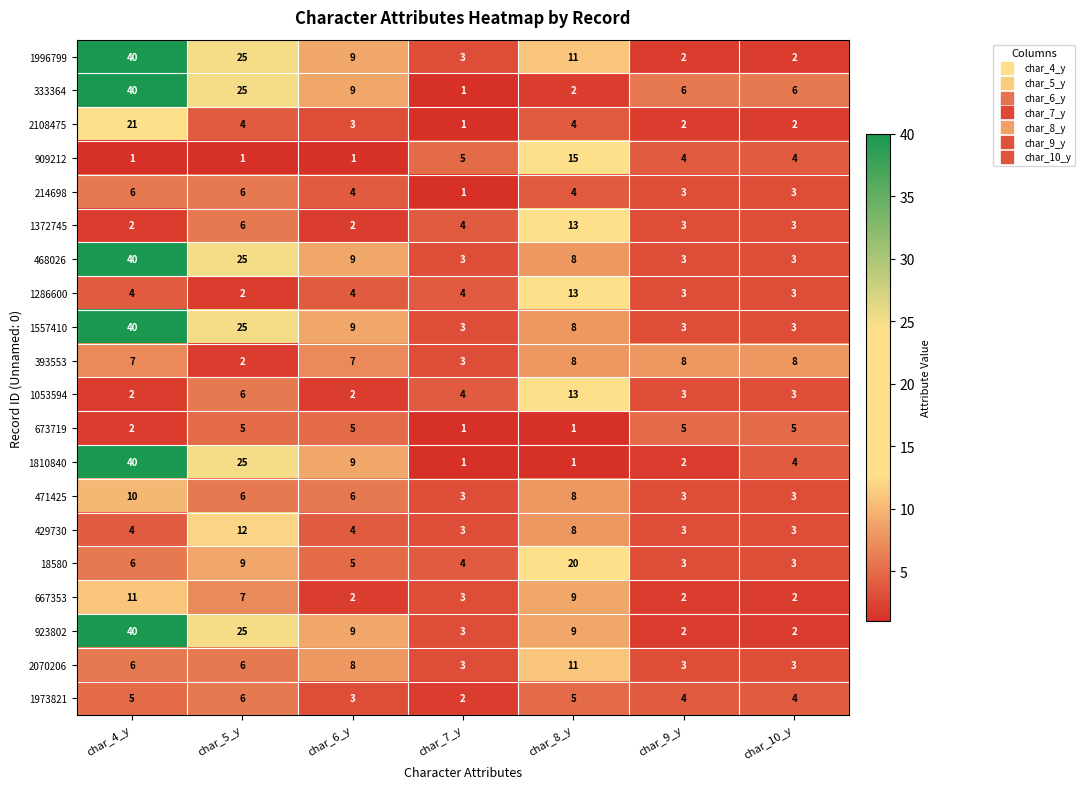

What is the sum of the 1973821 values at char_4_y and char_7_y?

7